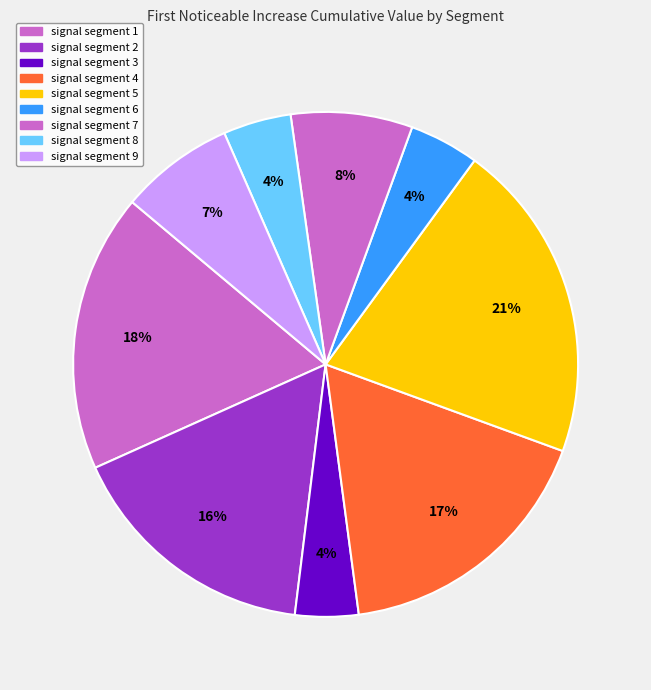

Is it true that signal segment 3 is 4% of the pie?

True